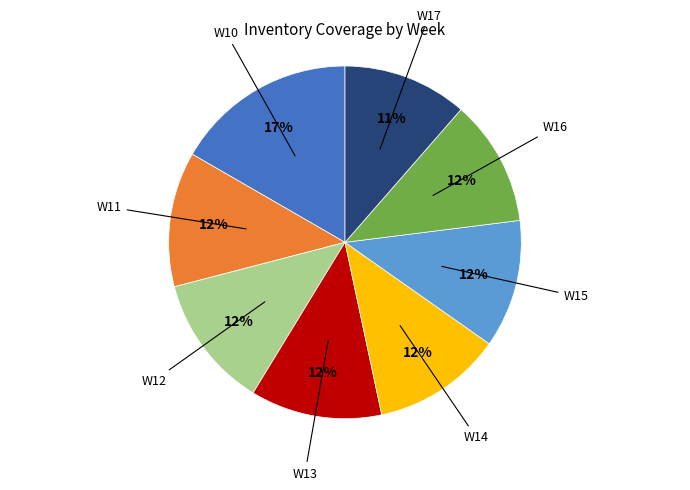

To the nearest percent, what is the average slice percentage?

12%